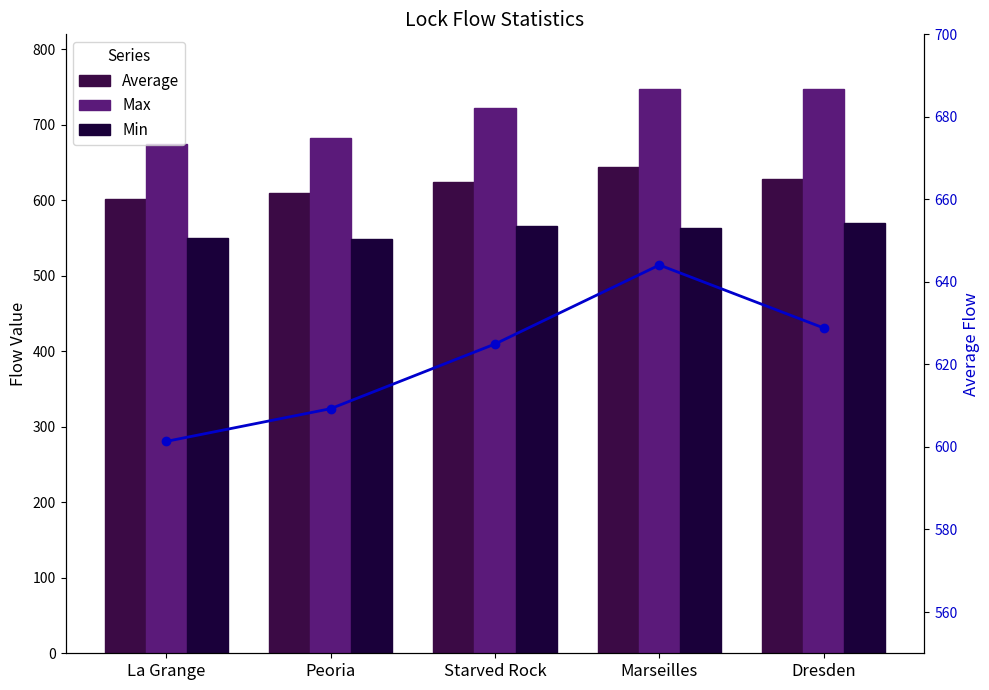

Reading left to right, extract all data points from this chart.

Average: 601.3	609.3	625.0	644.1	628.8
Max: 675.4	683.3	722.0	747.8	747.9
Min: 550.2	548.9	566.6	563.6	570.4
Average (line): 601.3	609.3	625.0	644.1	628.8